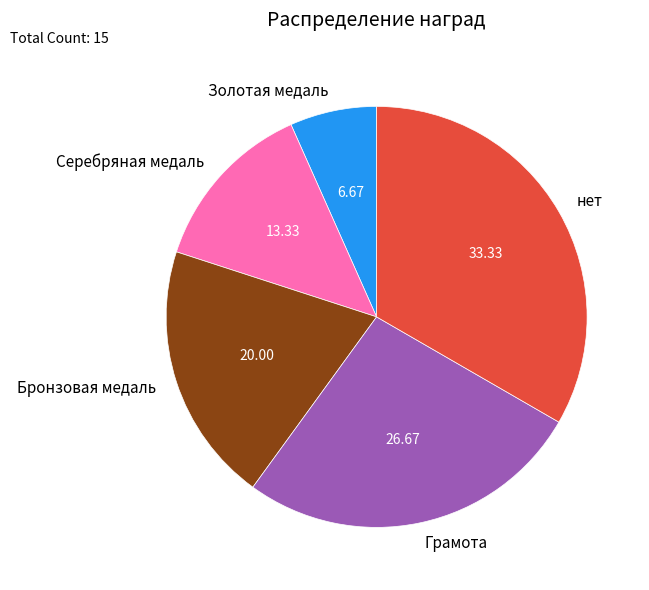

What is the ratio of the value at Грамота to the value at нет?

0.8